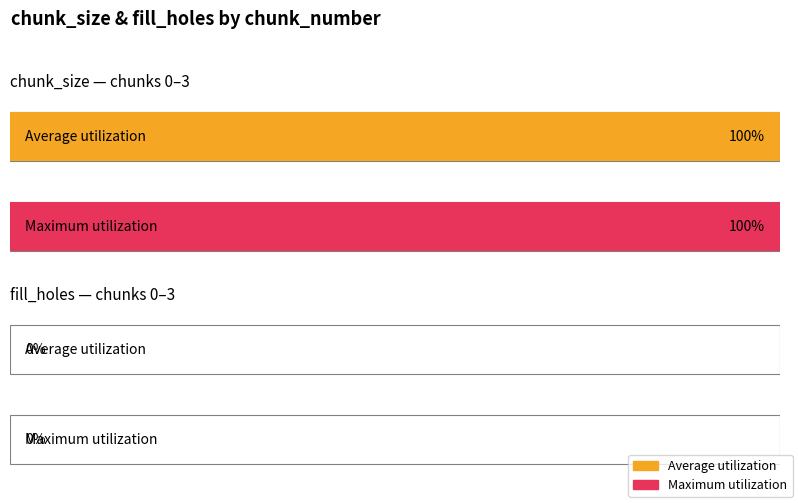

Is it true that chunk_size equals 2 at 0?

False